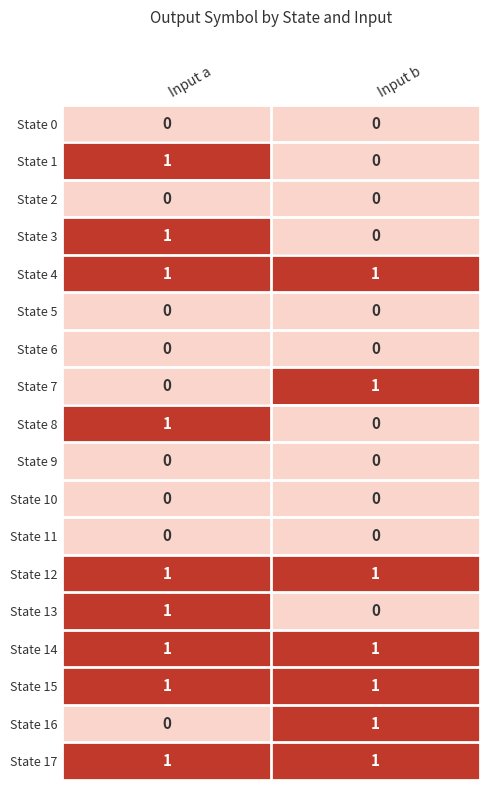

What is the total value across all series at Input b?

7